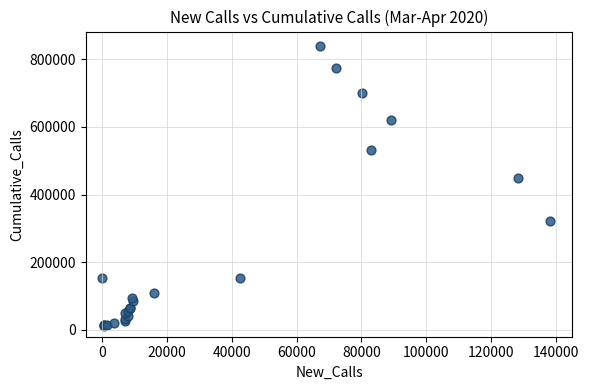

What Y value in the scatter plot is closest to 426251?

449289